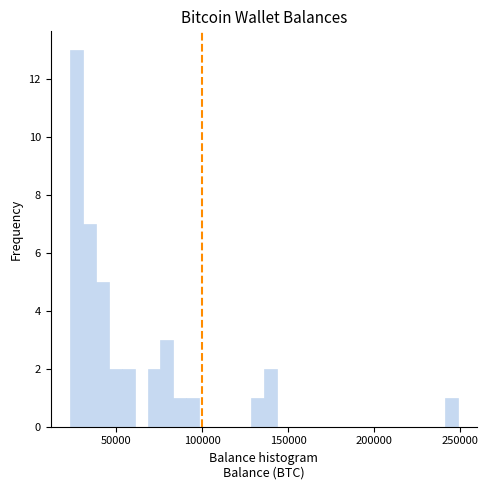

Read against the x-axis, roughly where is the centre of the tallest bar?

25000